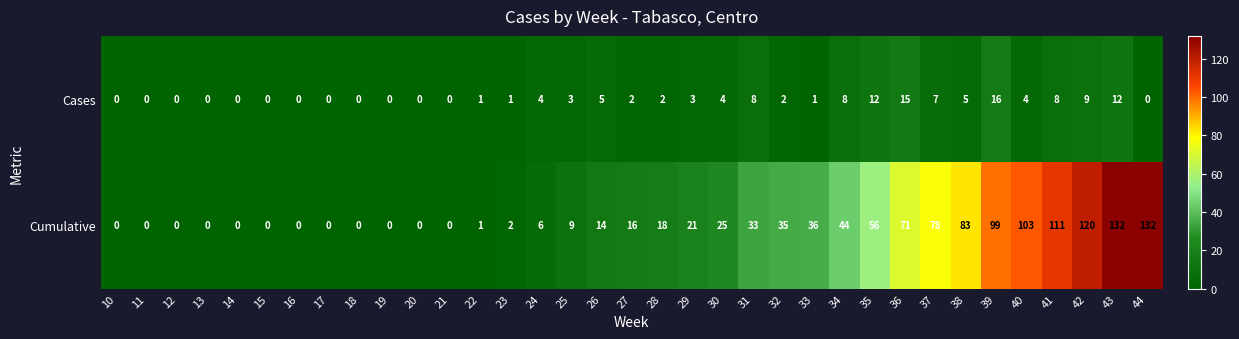

What is the difference between the Cases values at 22 and 31?

7